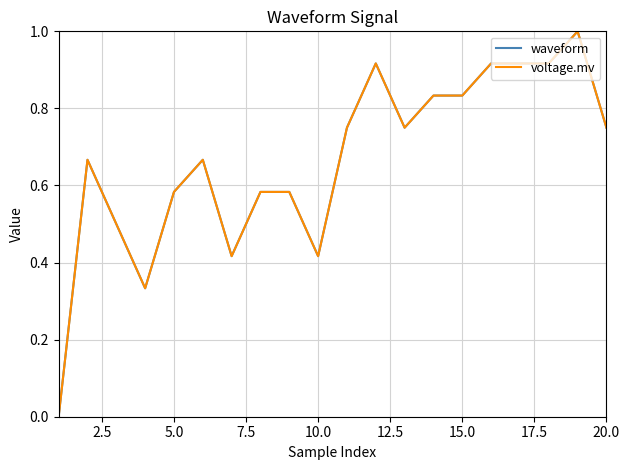

How many lines are shown in the chart?

2